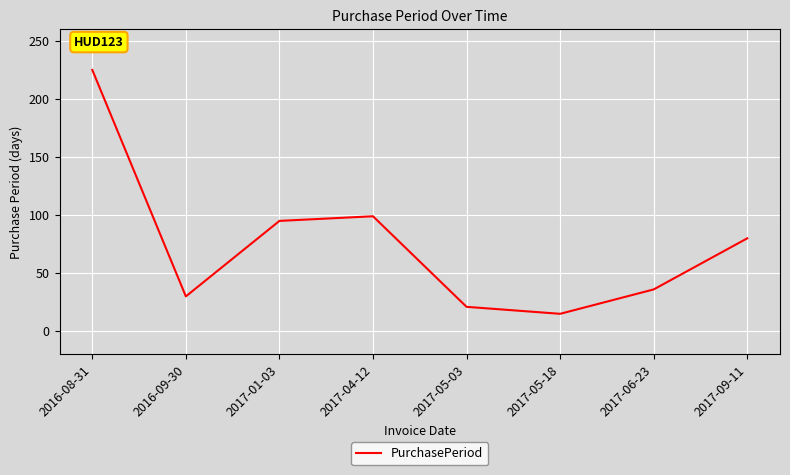

What is the difference between the maximum and minimum values?

210